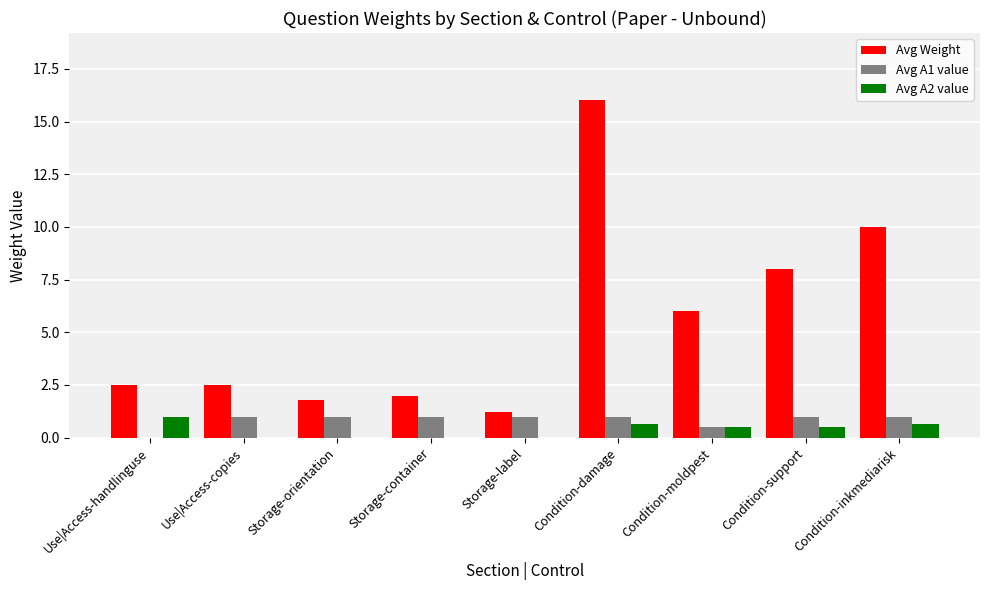

Reading left to right, what are all the values shown in this chart?

Avg Weight: 2.5	2.5	1.8	2.0	1.2	16.0	6.0	8.0	10.0
Avg A1 value: 0.0	1.0	1.0	1.0	1.0	1.0	0.5	1.0	1.0
Avg A2 value: 1.0	0.0	0.0	0.0	0.0	0.7	0.5	0.5	0.7